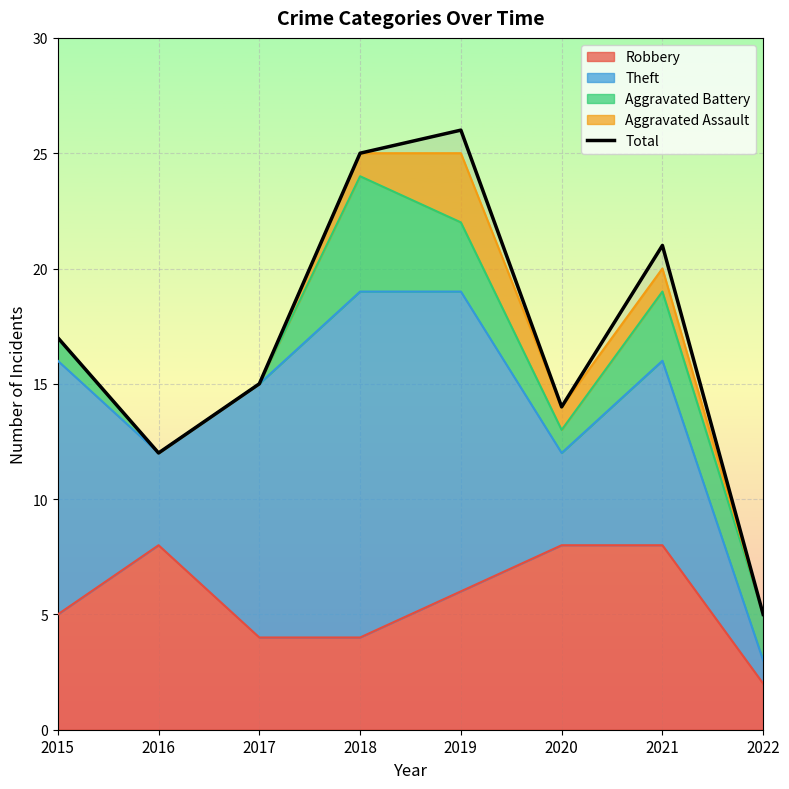

Approximately how many times larger is the value at 2017 compared to 2022?

3.0